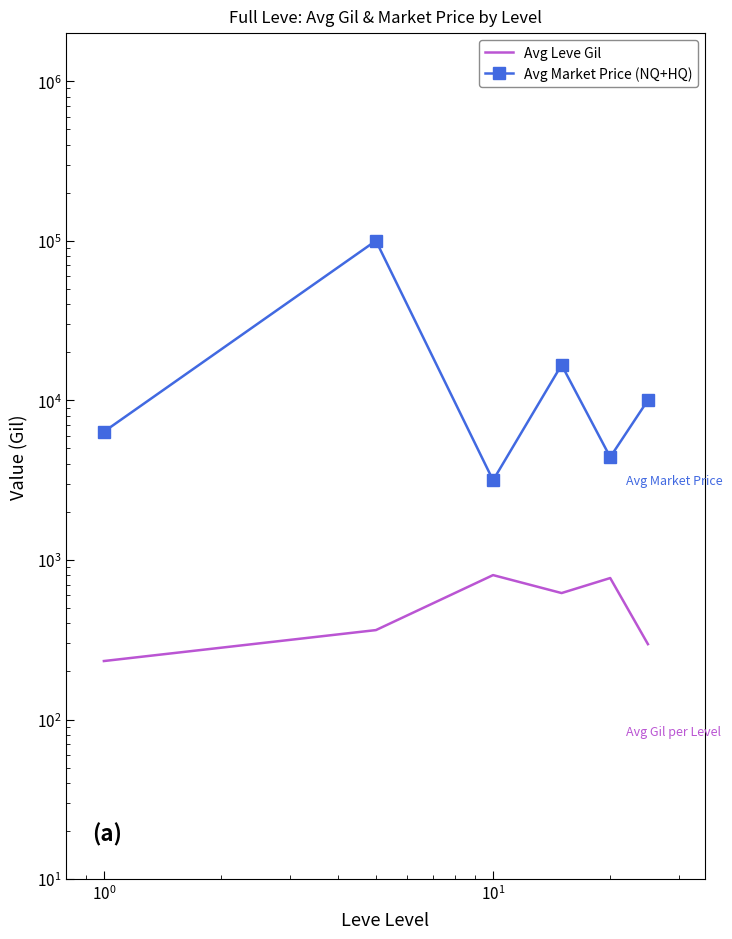

True or false: Avg Market Price (NQ+HQ) has a value of 32559.5 at $\mathdefault{10^{-1}}$.

False